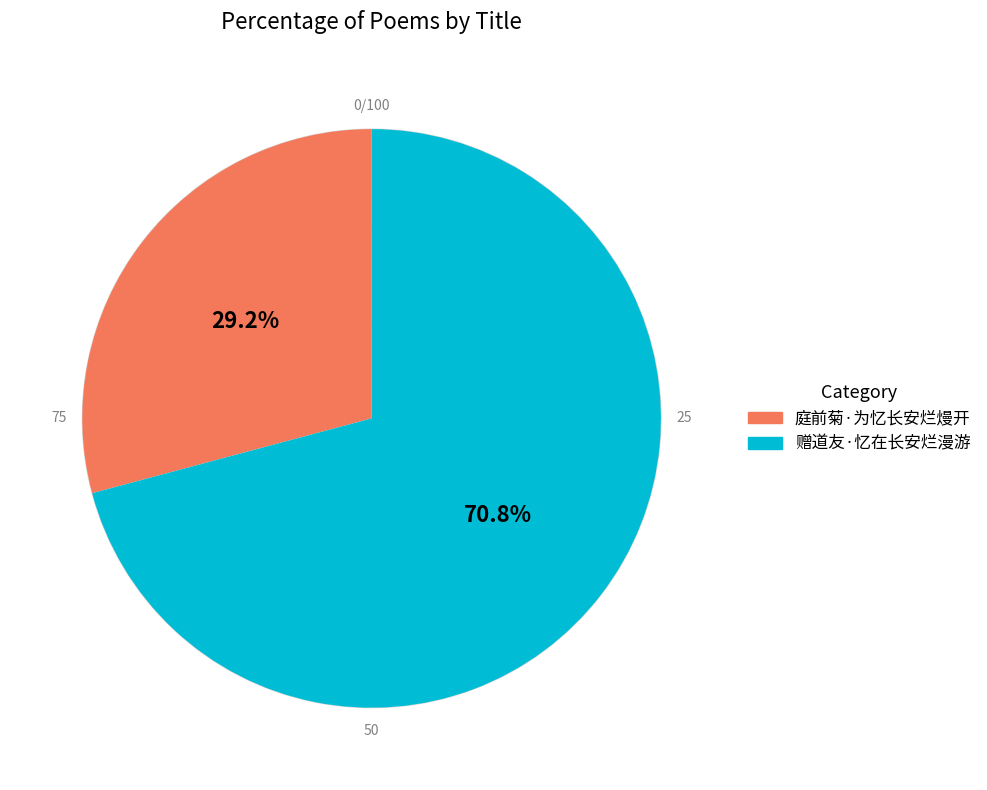

What is the smallest slice in the pie chart?

庭前菊·为忆长安烂熳开